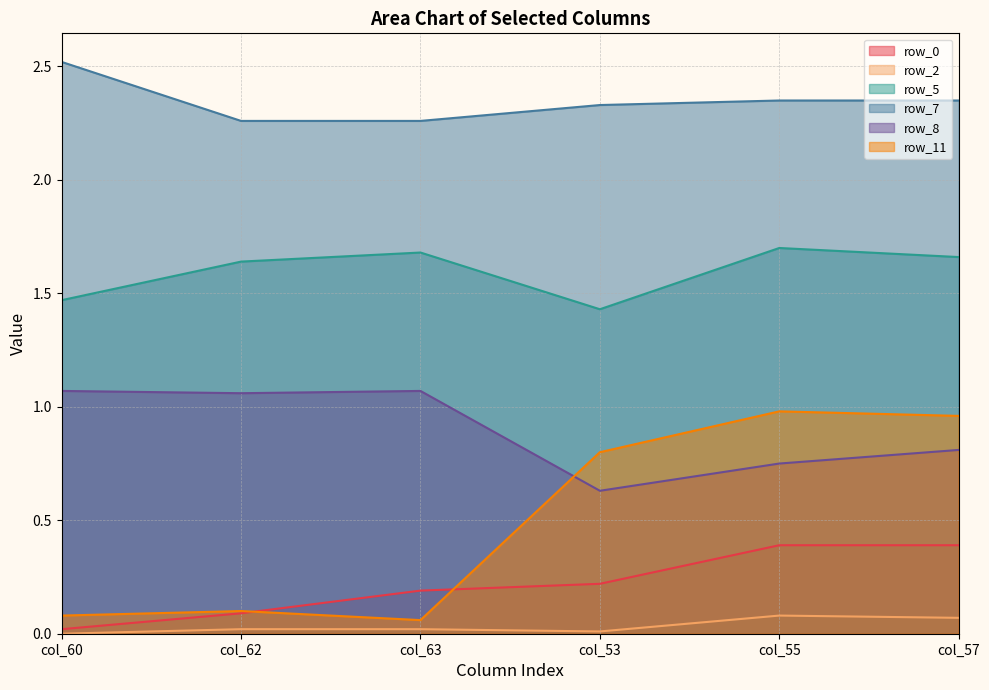

What is the difference between the highest and lowest values at col_60?

2.5